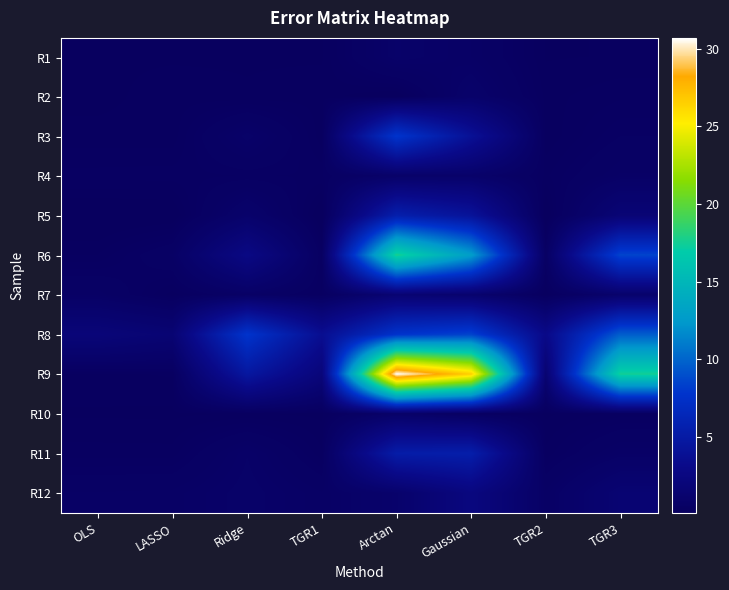

What is the total value across all series at TGR2?

7.3